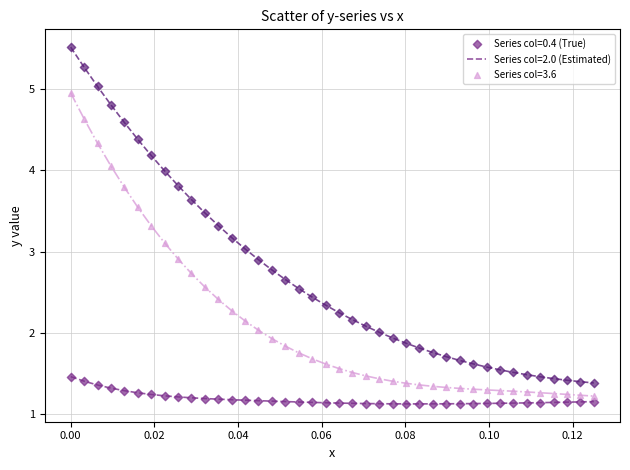

Across all data points, what is the range of Y values (max minus min)?

4.4